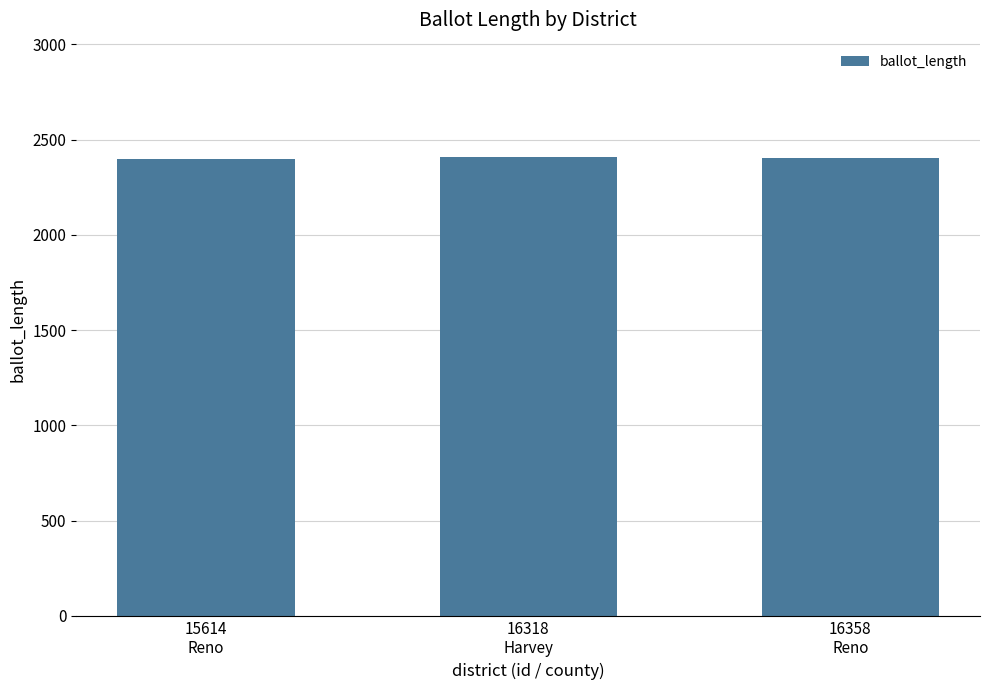

Count the number of categories in the chart.

3